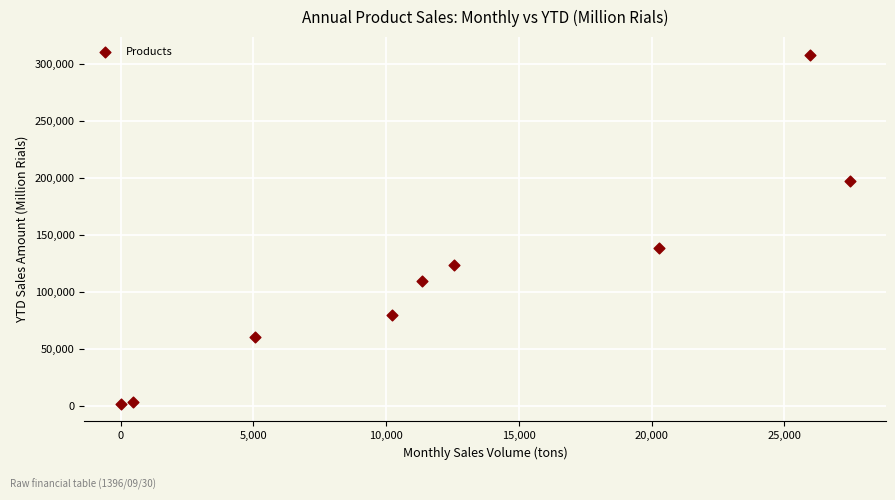

What Y value in the scatter plot is closest to 155165?

138514